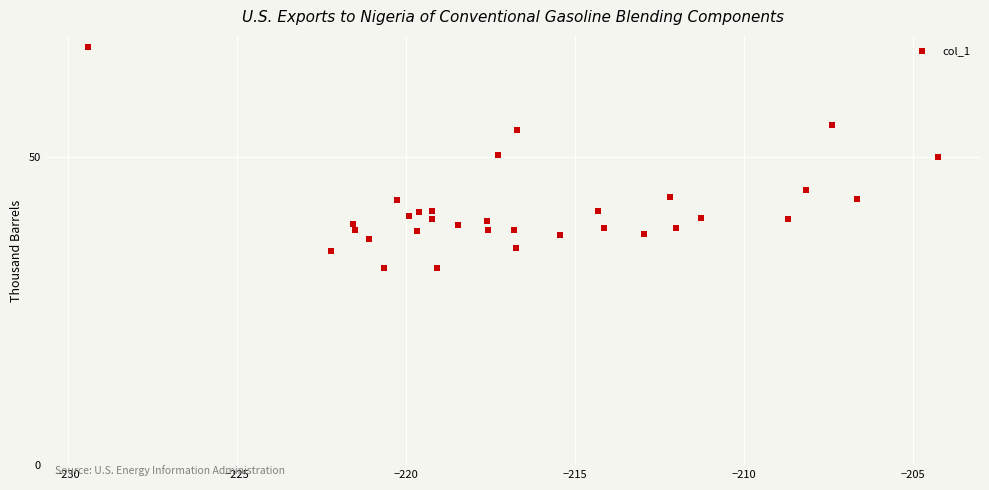

What is the range of X values (max minus min)?

25.1